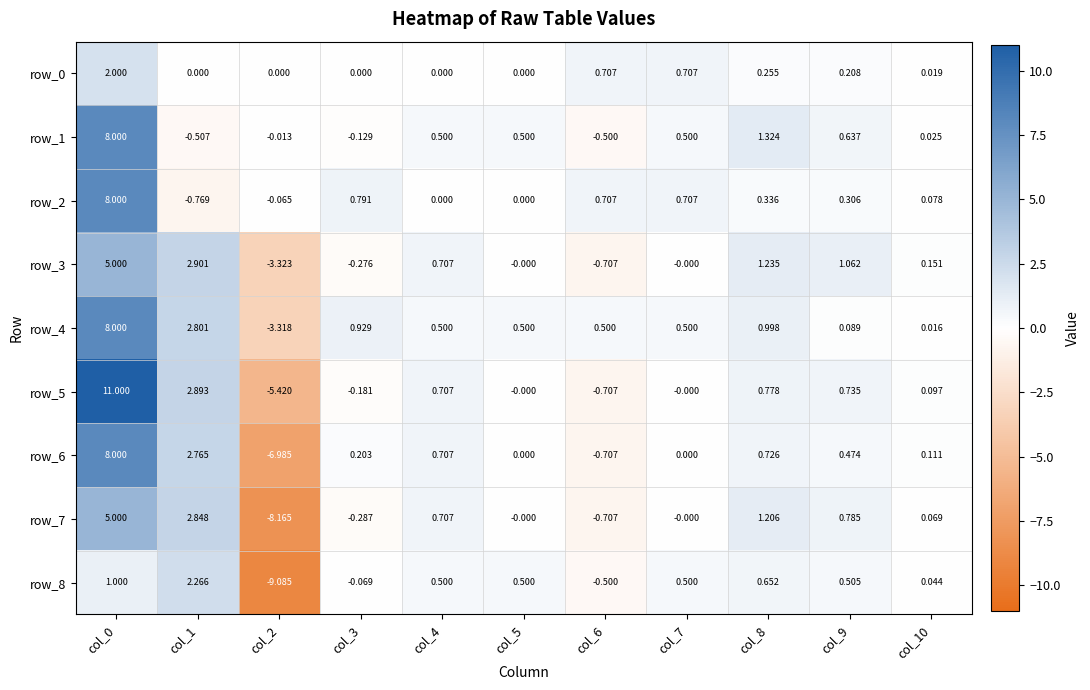

Reading left to right, list all the values displayed in this chart.

row_0: 2.0	0.0	0.0	0.0	0.0	0.0	0.7	0.7	0.3	0.2	0.0
row_1: 8.0	-0.5	-0.0	-0.1	0.5	0.5	-0.5	0.5	1.3	0.6	0.0
row_2: 8.0	-0.8	-0.1	0.8	0.0	0.0	0.7	0.7	0.3	0.3	0.1
row_3: 5.0	2.9	-3.3	-0.3	0.7	-0.0	-0.7	-0.0	1.2	1.1	0.2
row_4: 8.0	2.8	-3.3	0.9	0.5	0.5	0.5	0.5	1.0	0.1	0.0
row_5: 11.0	2.9	-5.4	-0.2	0.7	-0.0	-0.7	-0.0	0.8	0.7	0.1
row_6: 8.0	2.8	-7.0	0.2	0.7	0.0	-0.7	0.0	0.7	0.5	0.1
row_7: 5.0	2.8	-8.2	-0.3	0.7	-0.0	-0.7	-0.0	1.2	0.8	0.1
row_8: 1.0	2.3	-9.1	-0.1	0.5	0.5	-0.5	0.5	0.7	0.5	0.0